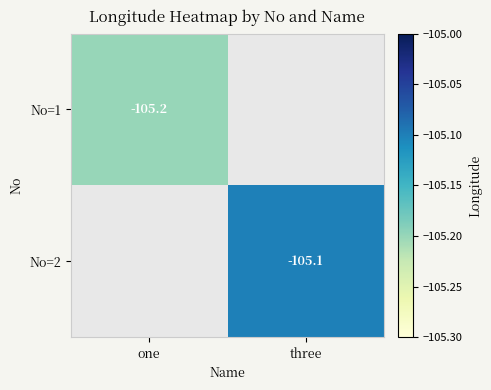

How many data points does each series have?

2